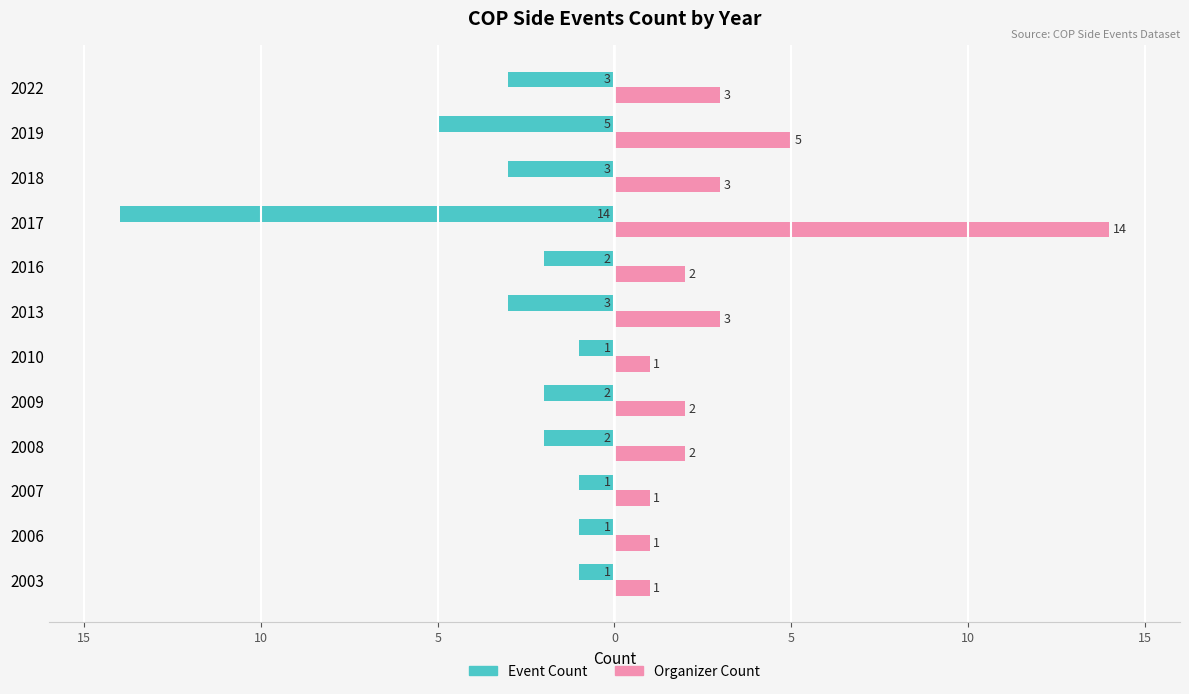

What are all the series names shown in the legend?

Event Count, Organizer Count